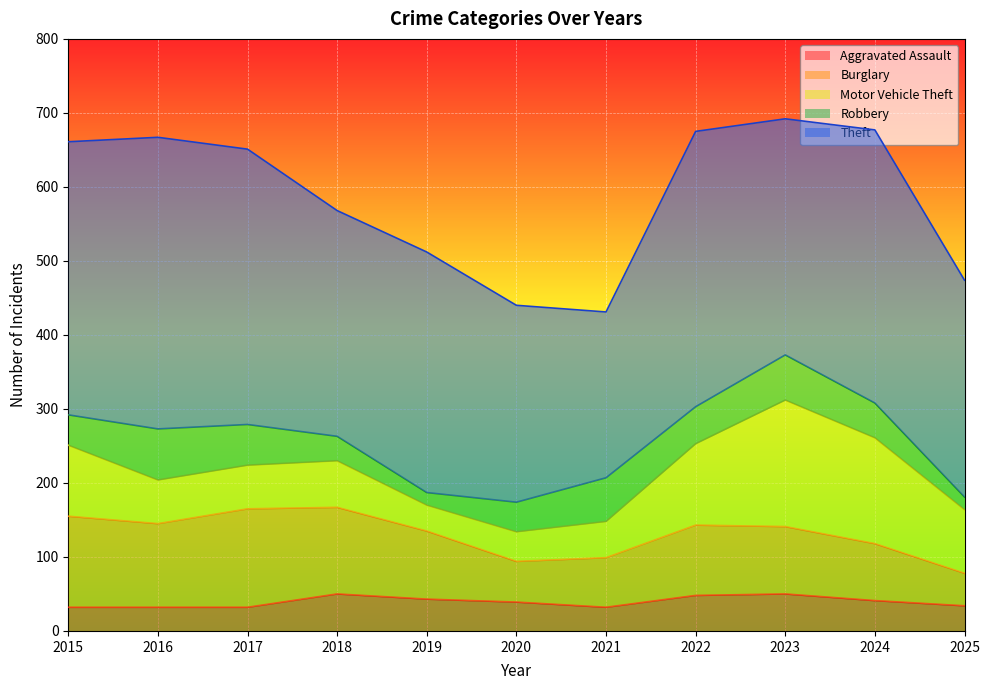

At which category is the sum across all series the highest?

2023